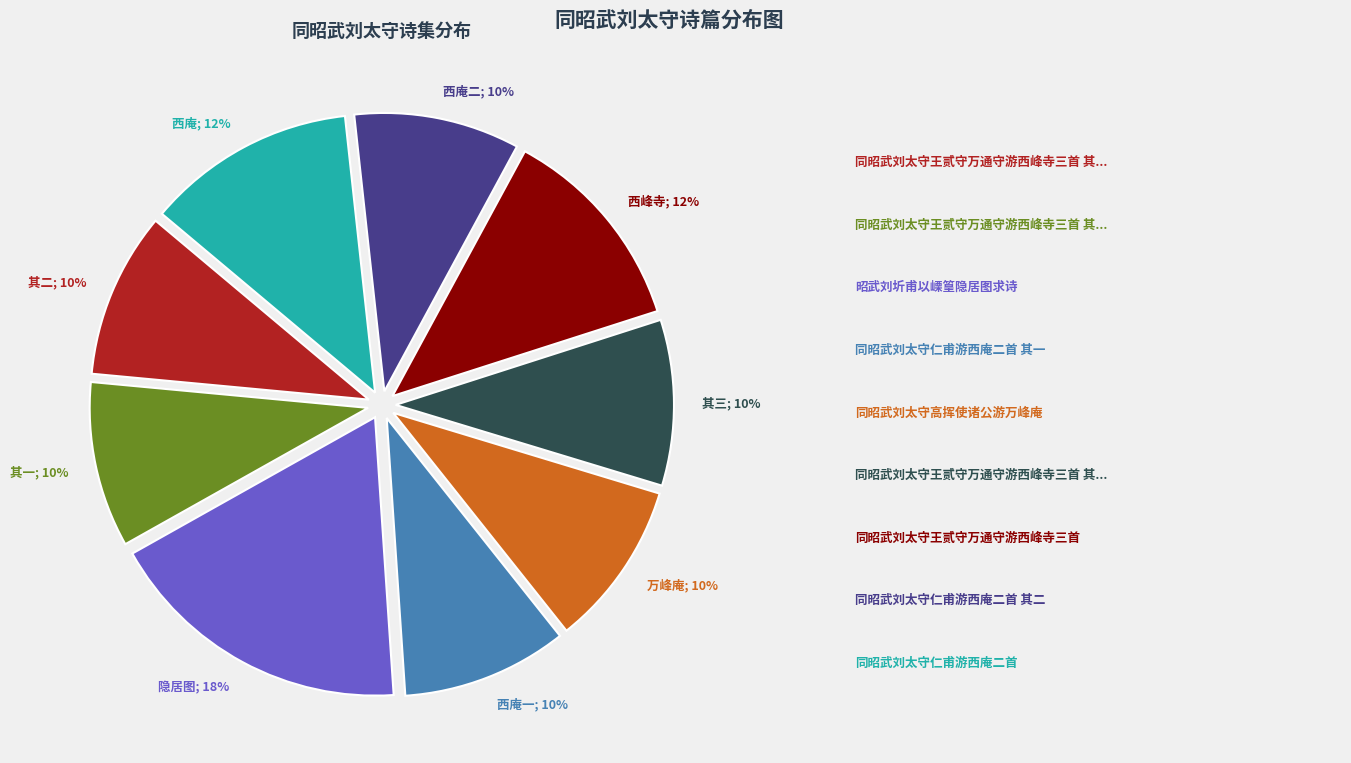

To the nearest percent, what is the average slice percentage?

11%